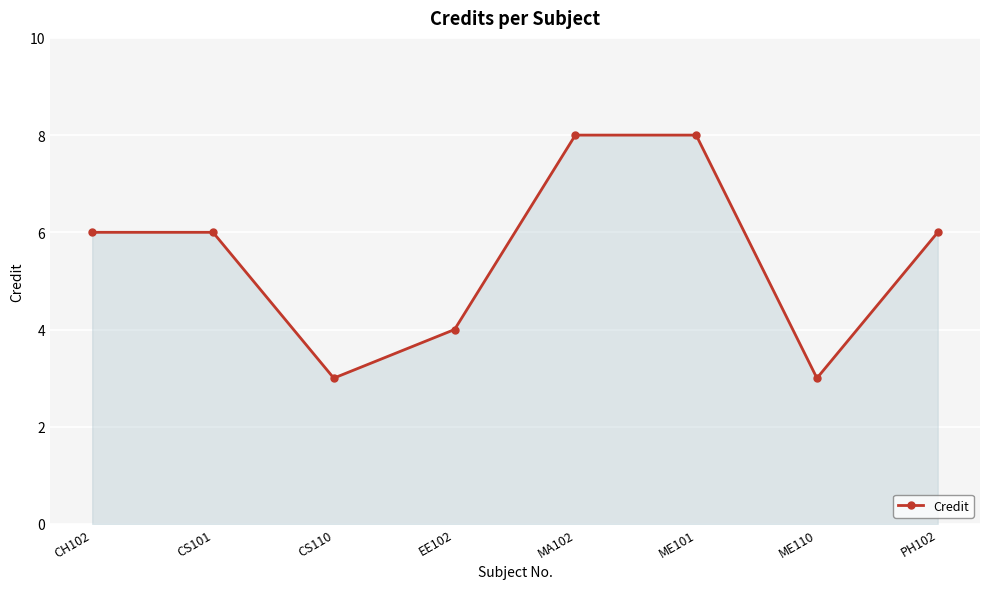

Is it true that the value at CS101 is 6?

True